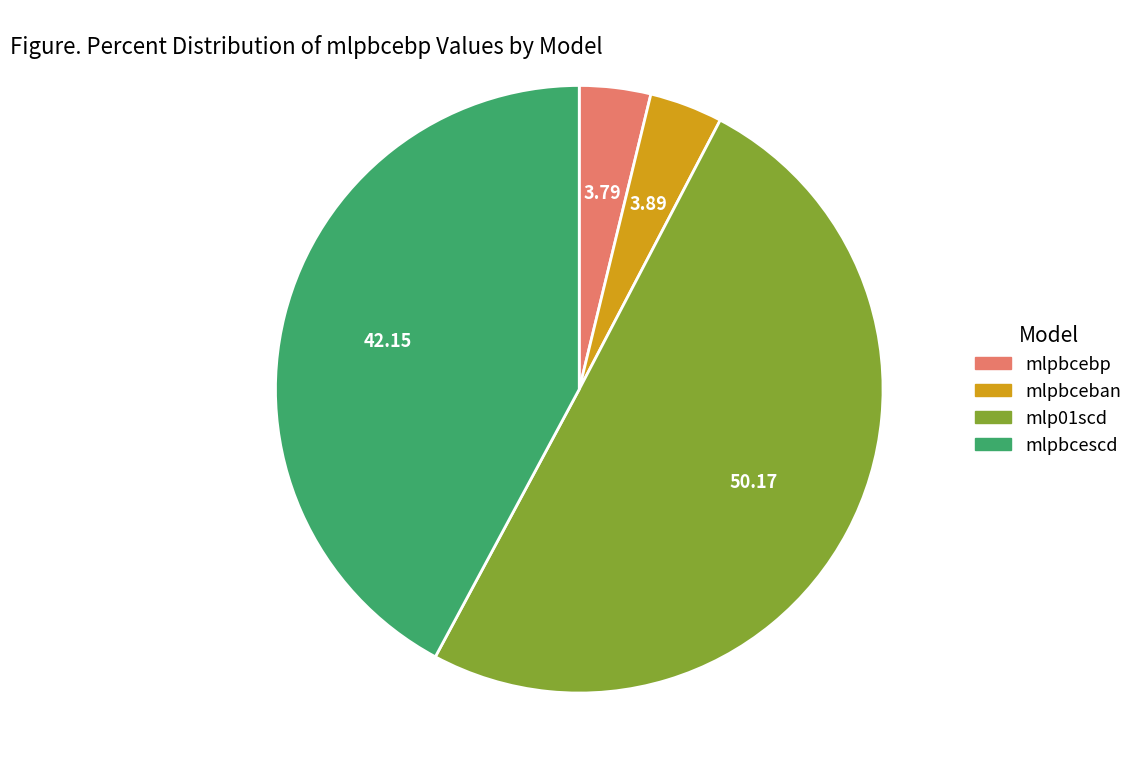

What is the majority slice?

mlp01scd